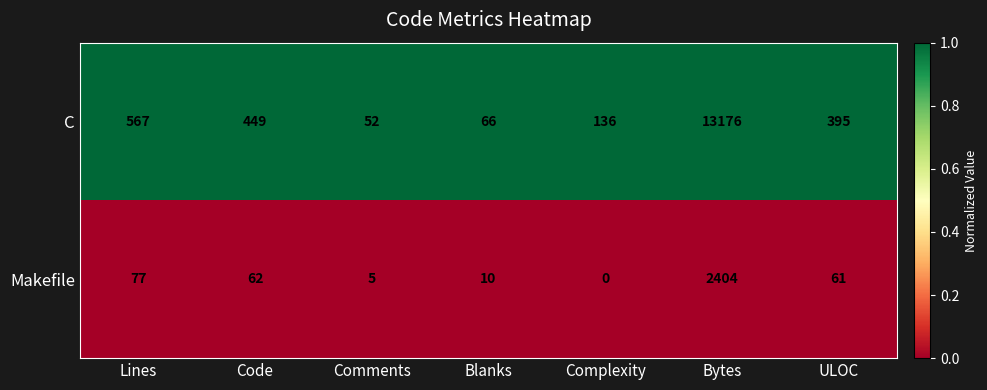

The Makefile series shows 61 at ULOC. True or false?

True